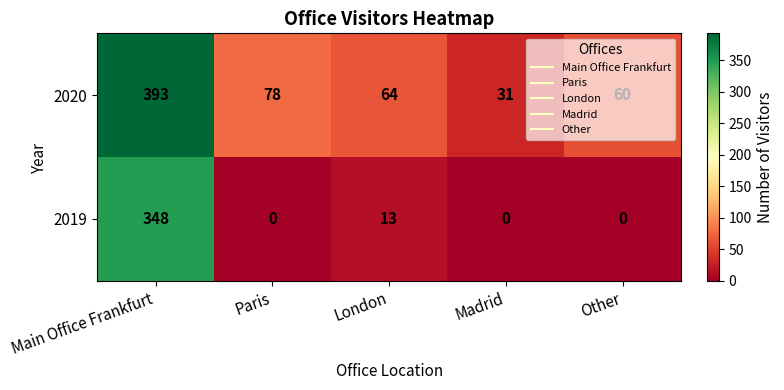

At which category is the sum across all series the highest?

Main Office Frankfurt